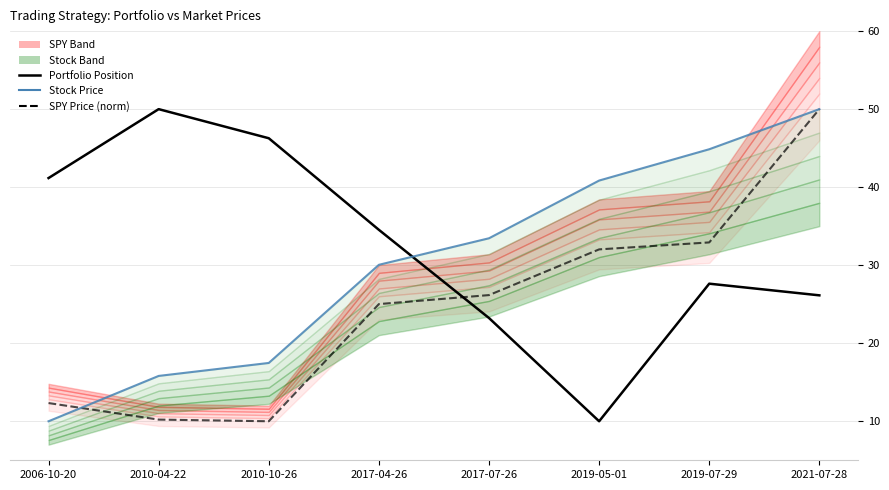

Between which two adjacent categories do SPY Price (norm) and Stock Price first intersect?

2006-10-20 and 2010-04-22